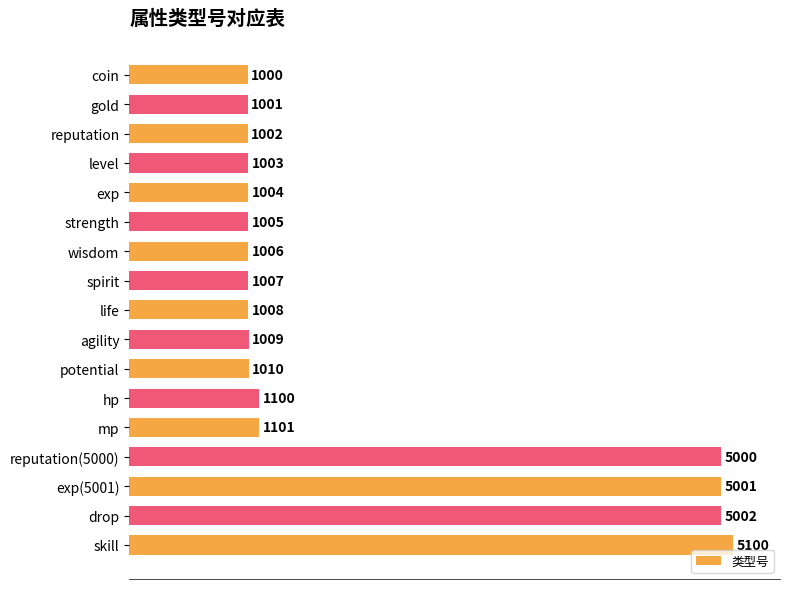

Which has a higher value, strength or life?

life